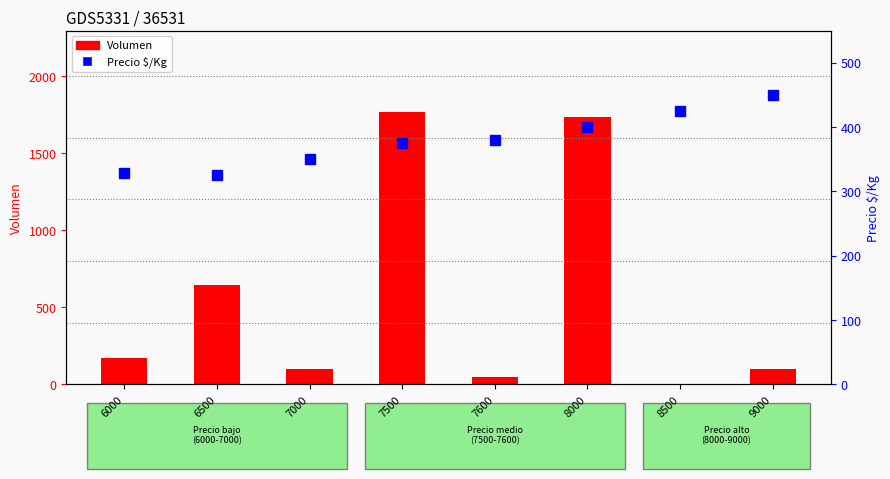

What are all the series names shown in the legend?

Volumen, Precio $/Kg